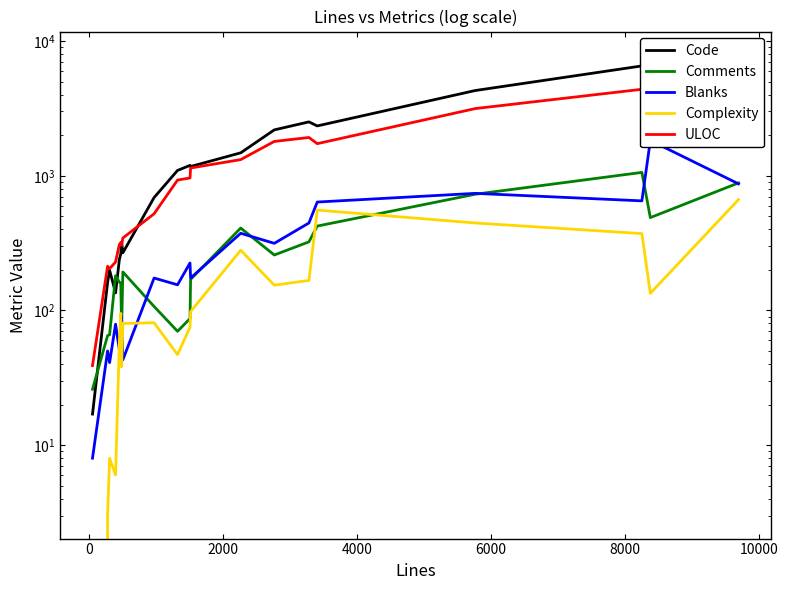

Rank the series by their maximum value, from lowest to highest.

Complexity, Comments, Blanks, ULOC, Code